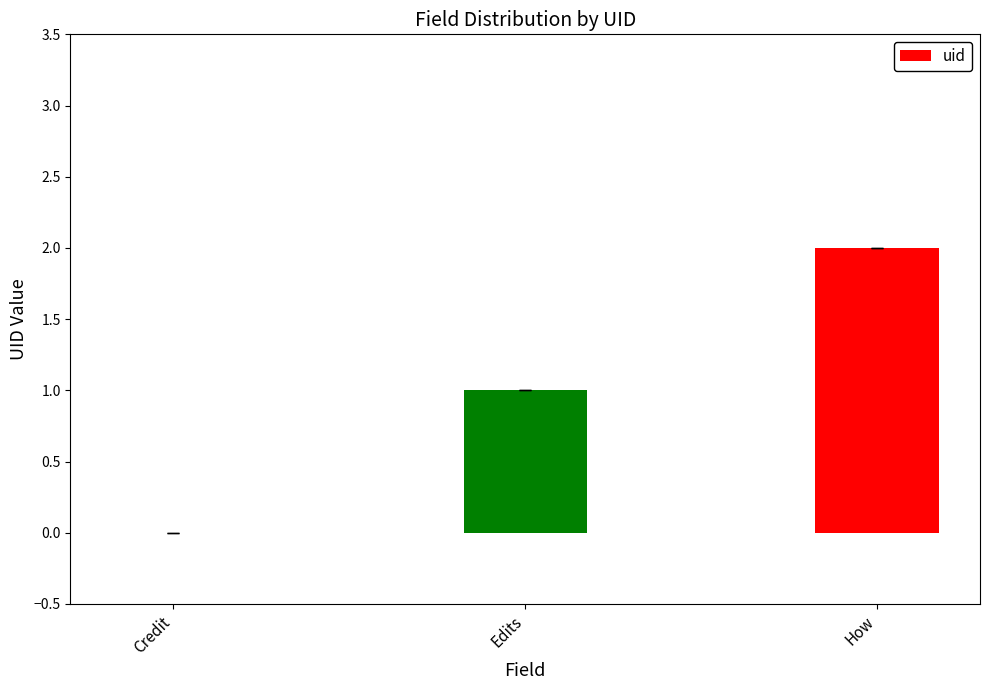

What is the difference between the values at How and Credit?

2